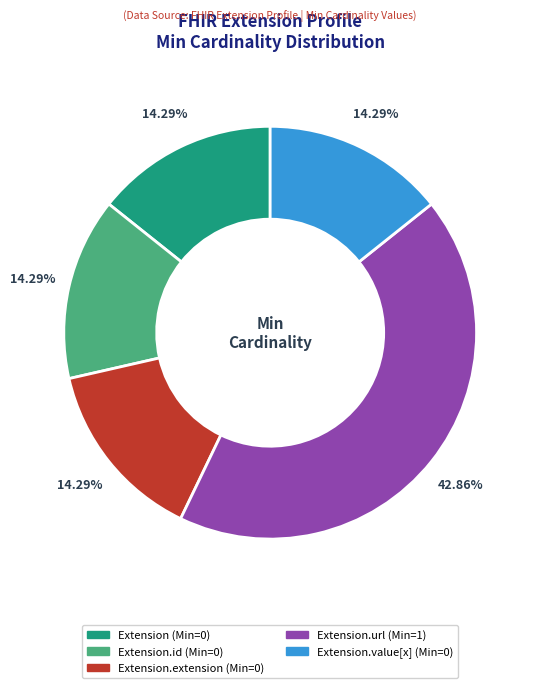

Is there any slice that represents more than half of the pie?

No